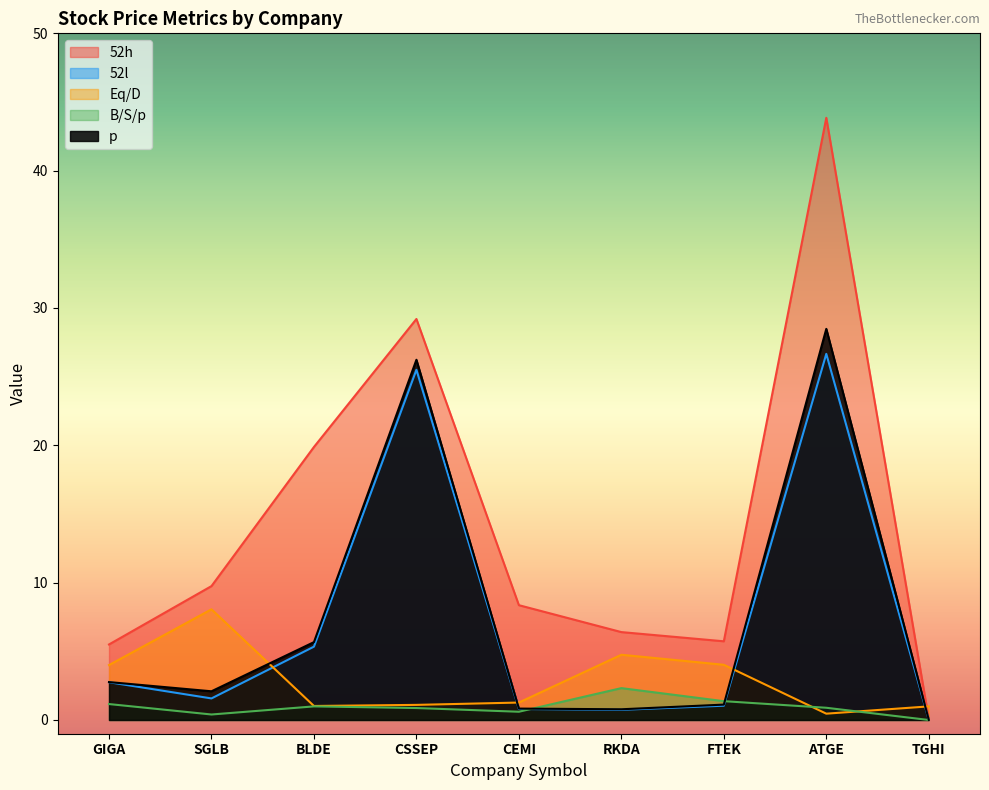

What is the label of the 4th point from the left?

CSSEP